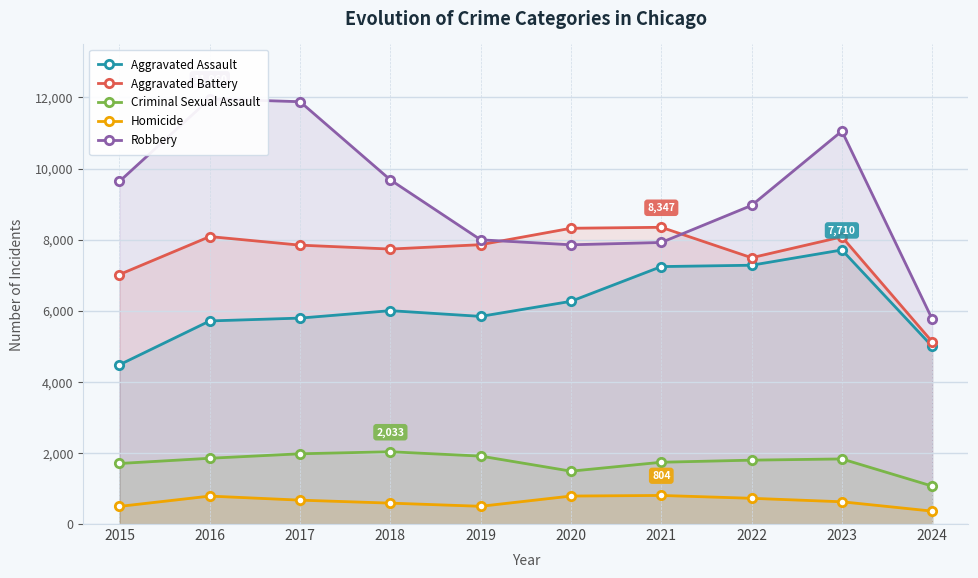

Read the Robbery value at 2024, to the nearest 50.

5750